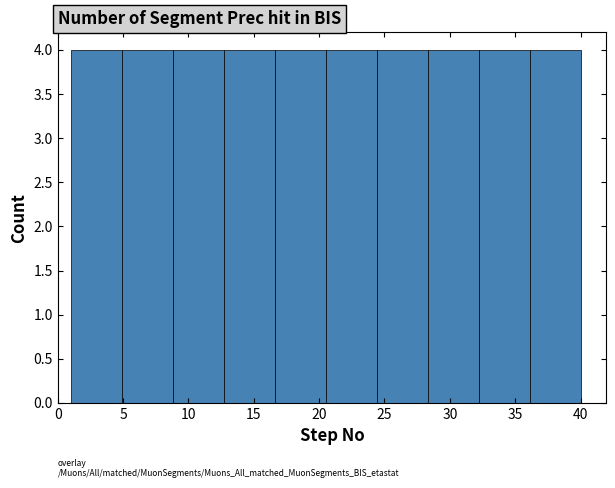

Reading left to right, transcribe this chart: for each bar, give the range it covers on the x-axis and its height. Neither the bar edges nor the heights are printed on the chart, so give them approximately, as read against the axes.

1.0 to 4.9: 4
4.9 to 8.8: 4
8.8 to 12.7: 4
12.7 to 16.6: 4
16.6 to 20.5: 4
20.5 to 24.4: 4
24.4 to 28.3: 4
28.3 to 32.2: 4
32.2 to 36.1: 4
36.1 to 40.0: 4